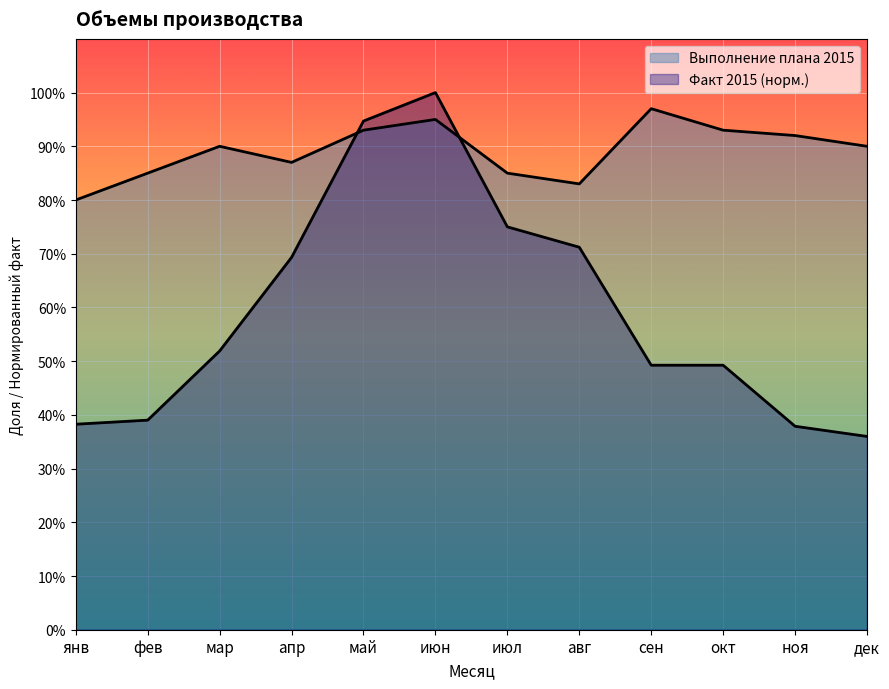

Which series has the largest total across all categories?

Выполнение плана 2015